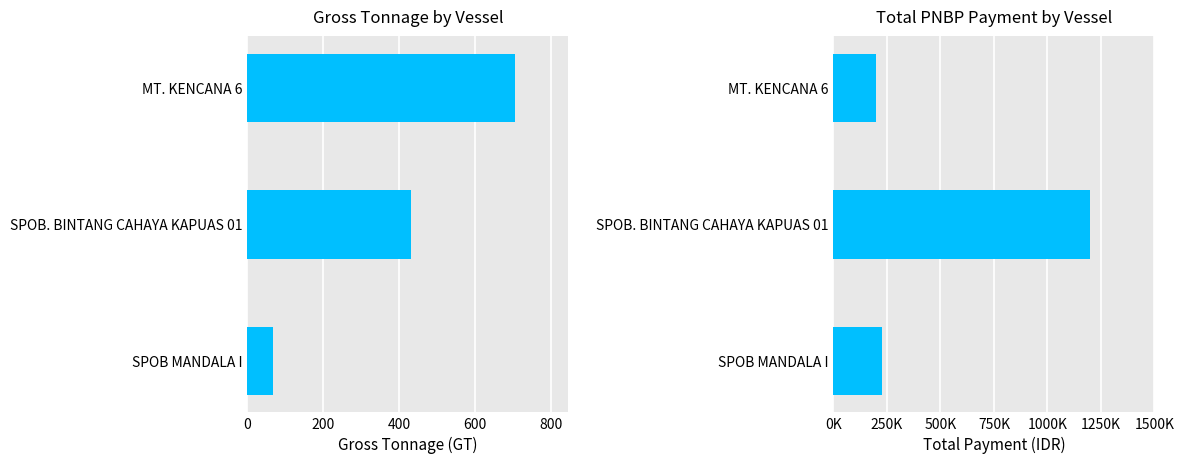

What are all the series names shown in the legend?

Gross Tonnage (GT), Total Payment (IDR)